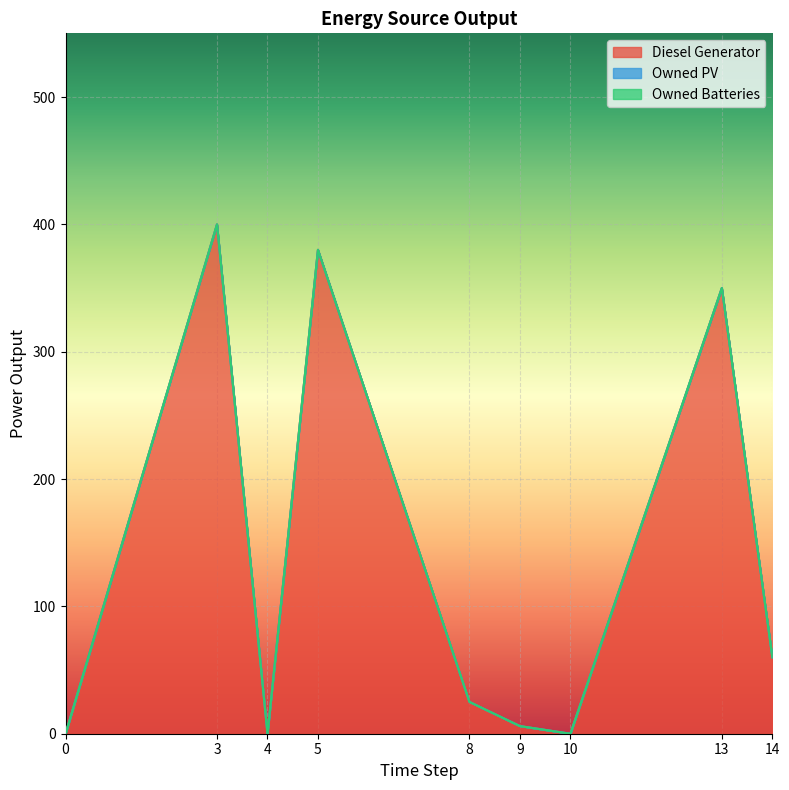

Does the chart display data point markers on the line(s)?

No